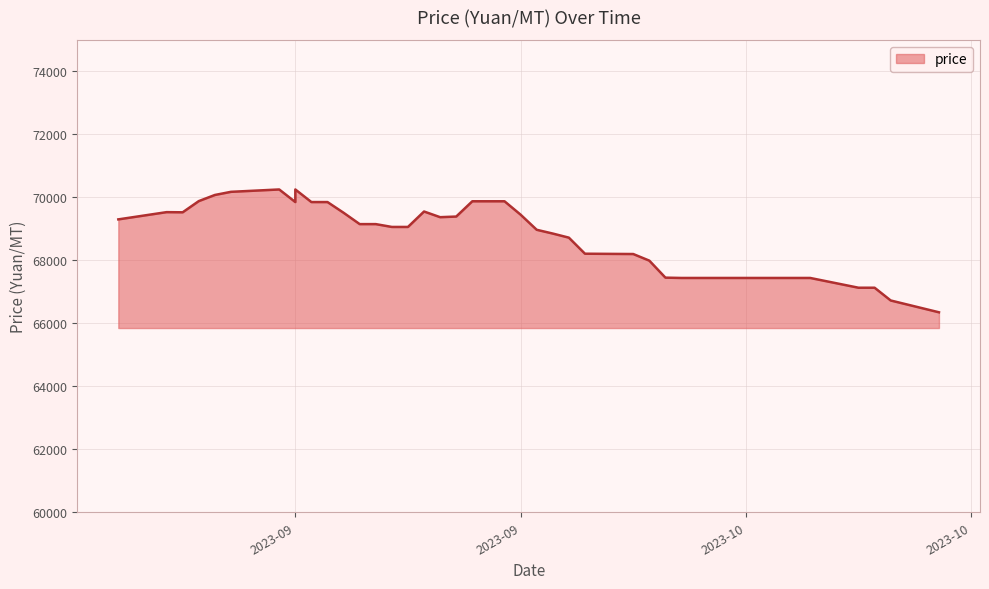

How many data points are less than 69150?

20